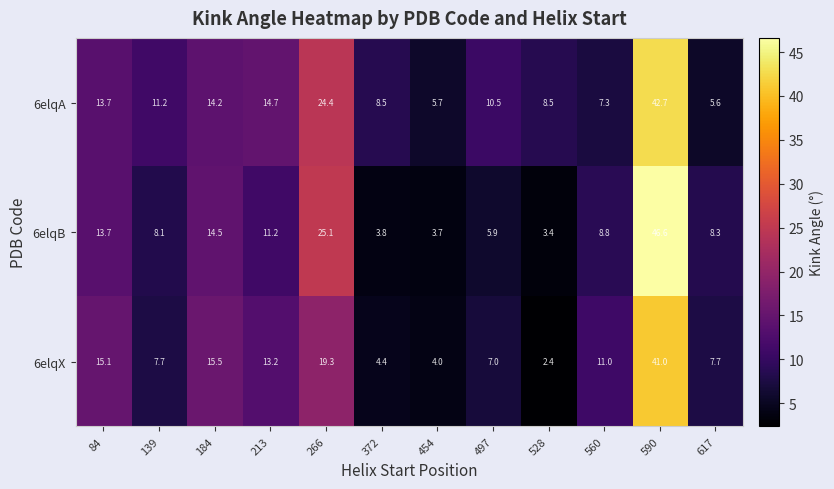

The value of 6elqX at 266 is 10.0. True or false?

False